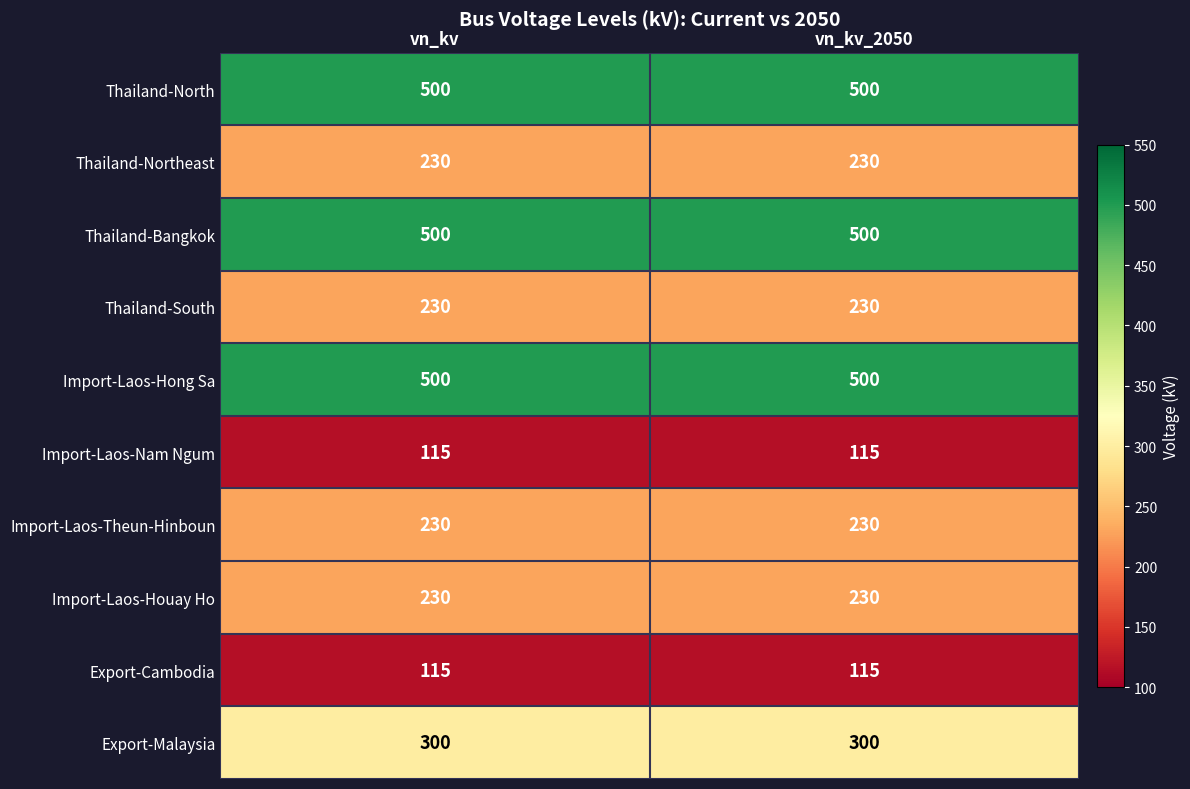

What is the maximum value for Import-Laos-Houay Ho?

230